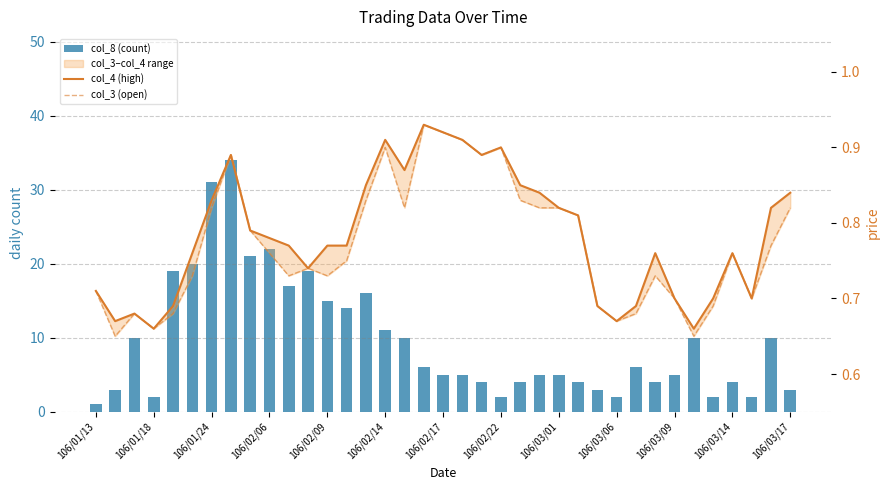

List the series in order of their peak value, lowest first.

col_4 (high), col_3 (open), col_8 (count)